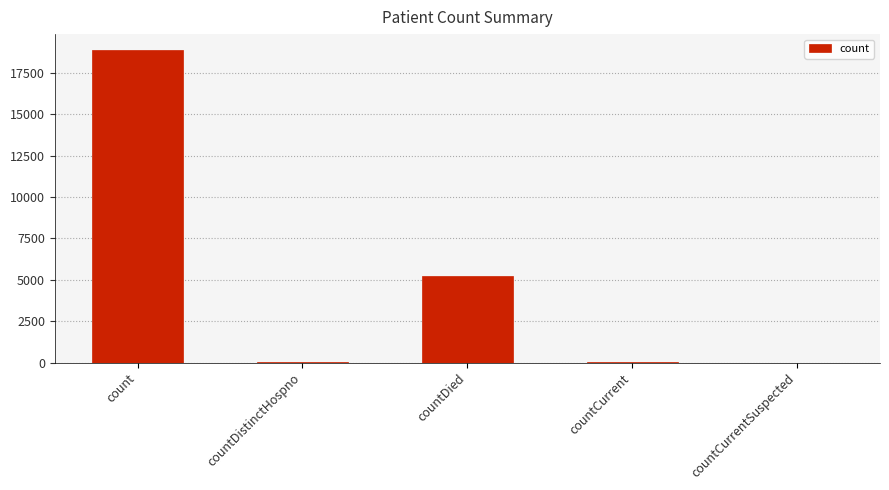

Are the bars grouped side by side (vs. stacked)?

No